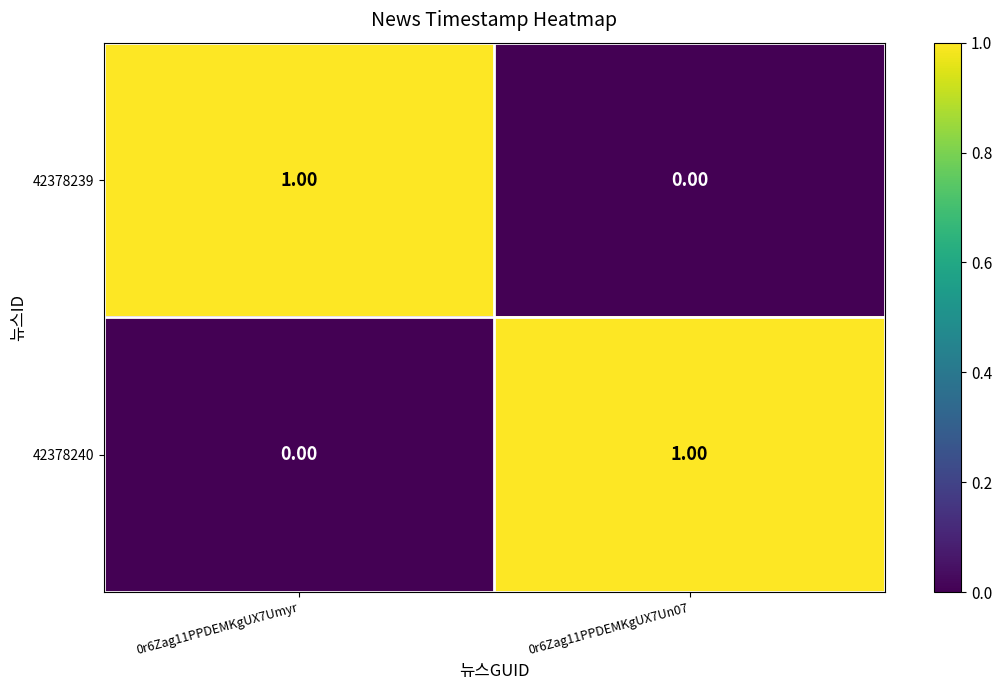

How many distinct data groups are displayed?

2